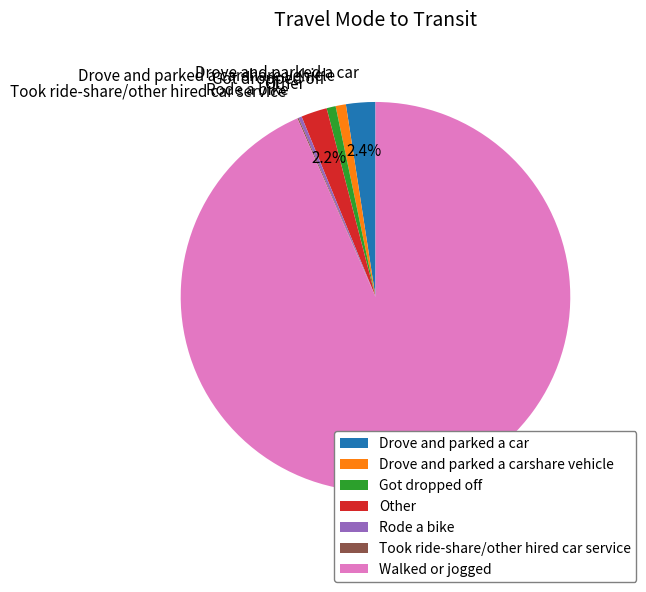

Approximately how many times larger is the value at Drove and parked a carshare vehicle compared to Got dropped off?

1.1